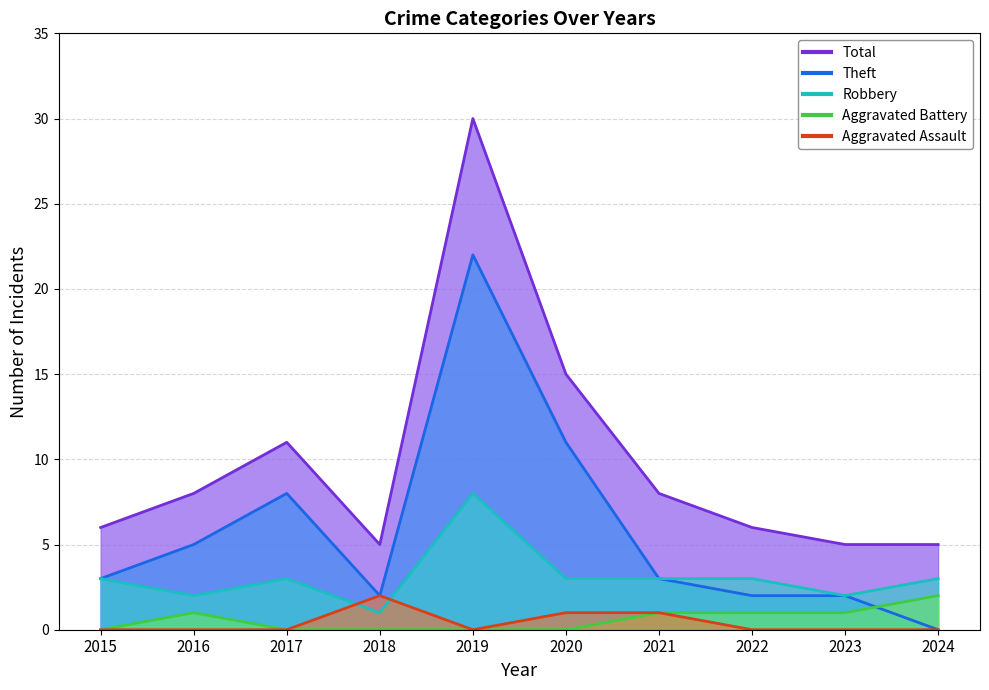

Count the number of data series in this chart.

5